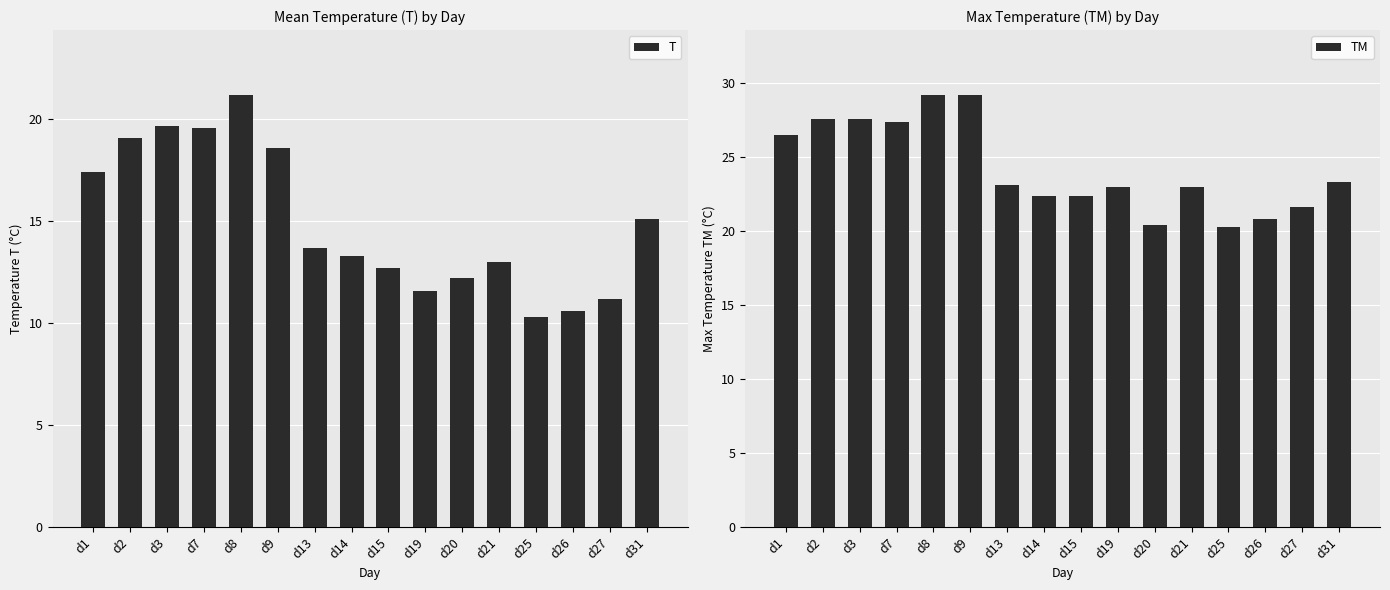

List the series in order of their overall mean, lowest first.

T, TM